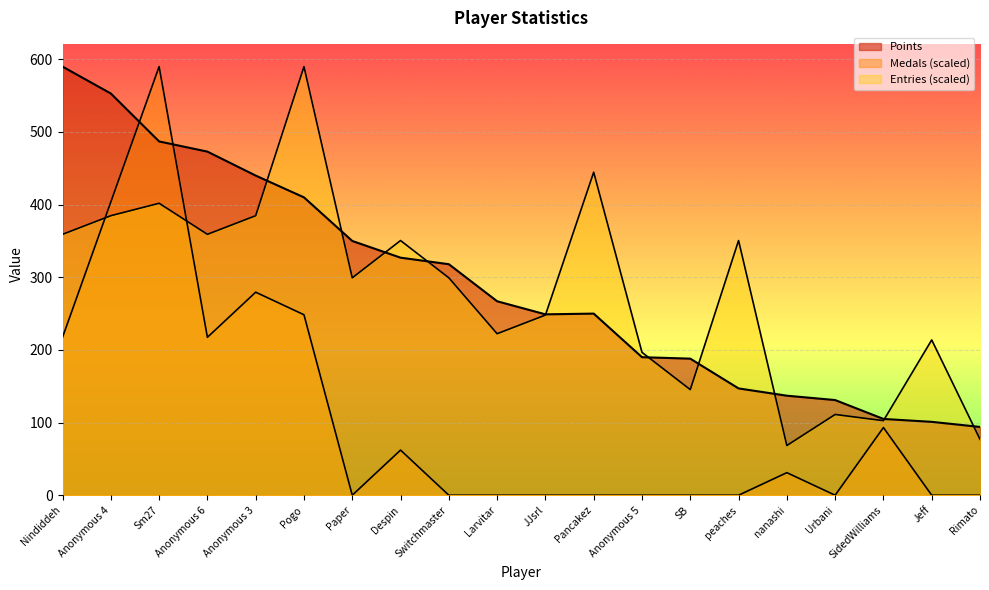

What is the difference between the highest and lowest values at Rimato?

94.0